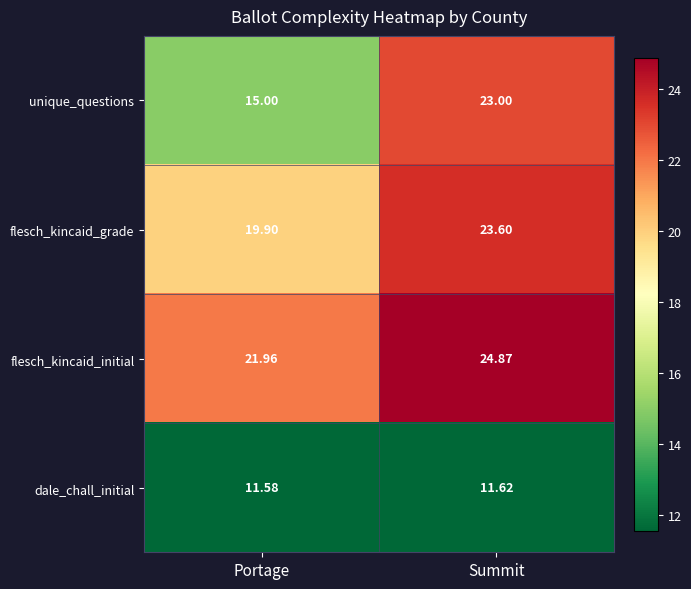

Where is flesch_kincaid_initial nearest to the value 23?

Portage